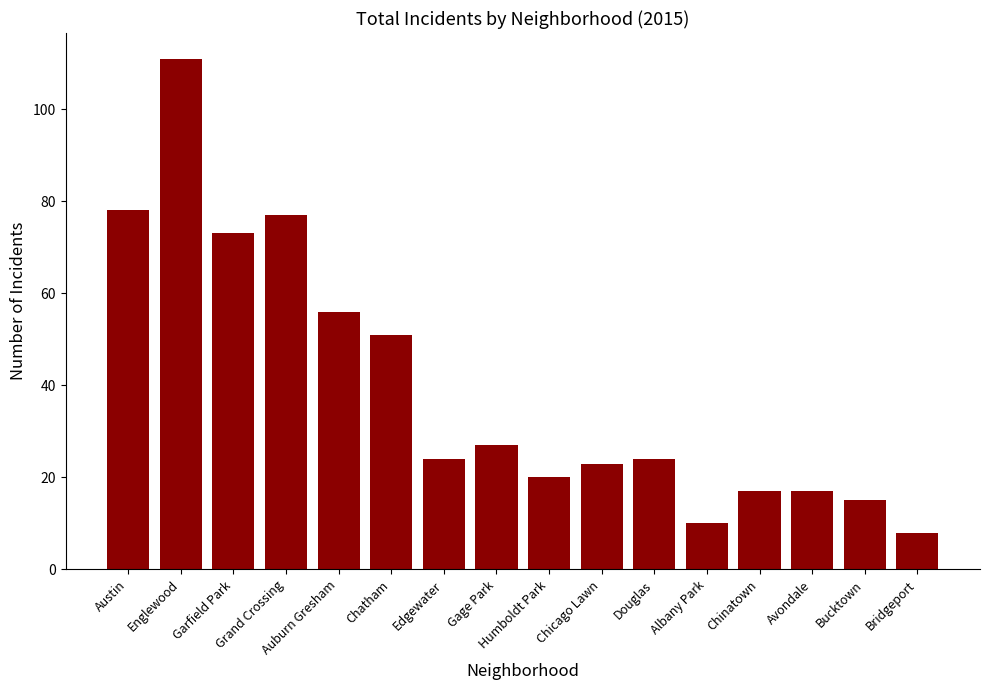

What is the average value?

39